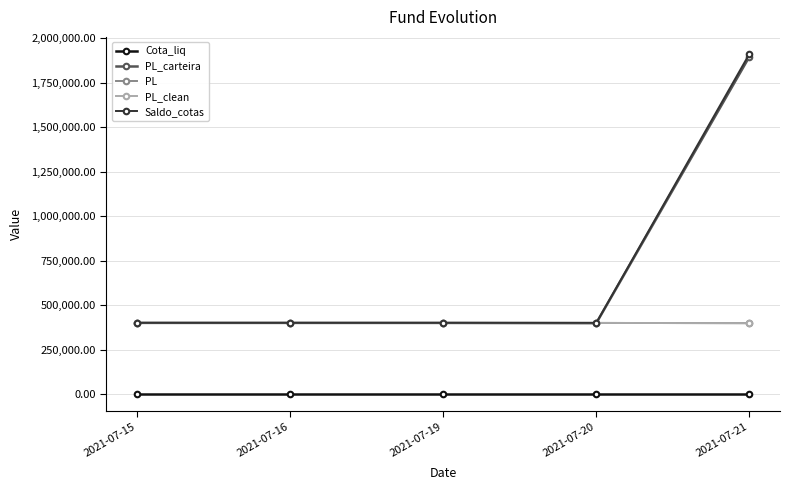

At 2021-07-21, list the series in order from smallest to largest.

Cota_liq, PL, PL_clean, PL_carteira, Saldo_cotas